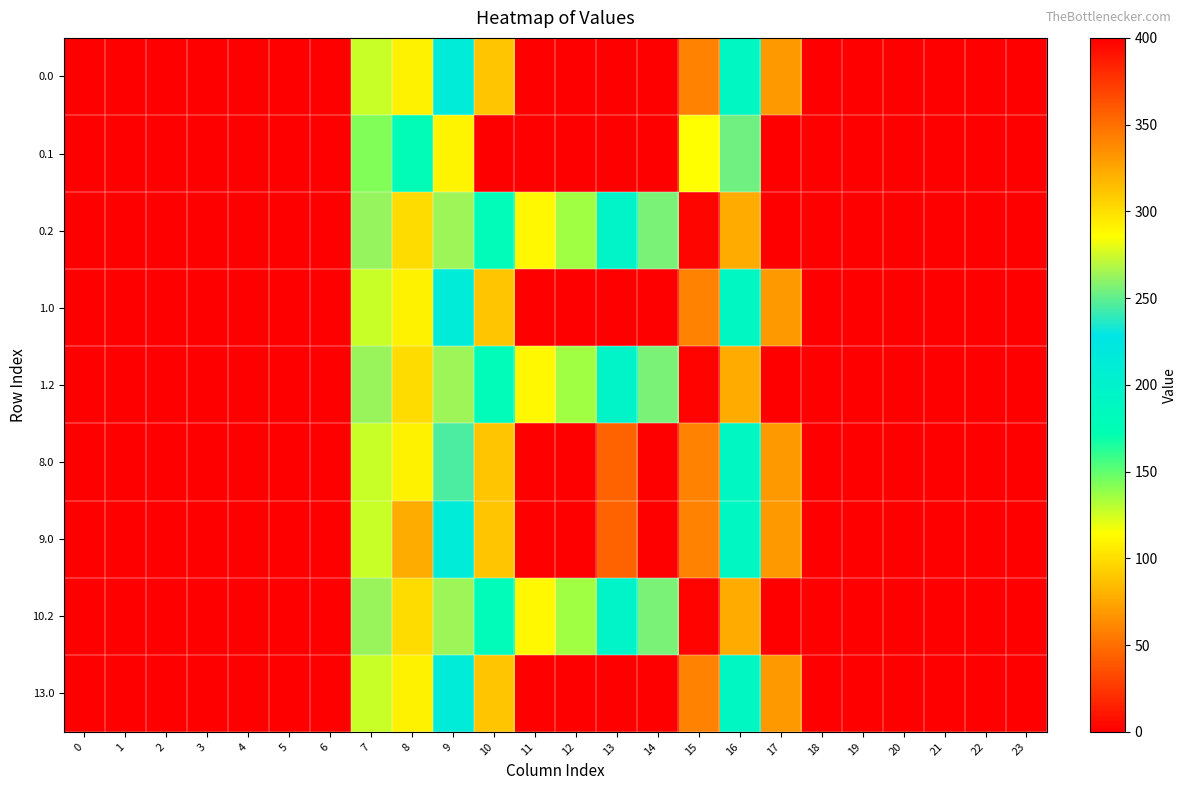

At how many categories does at least one series exceed 355?

1